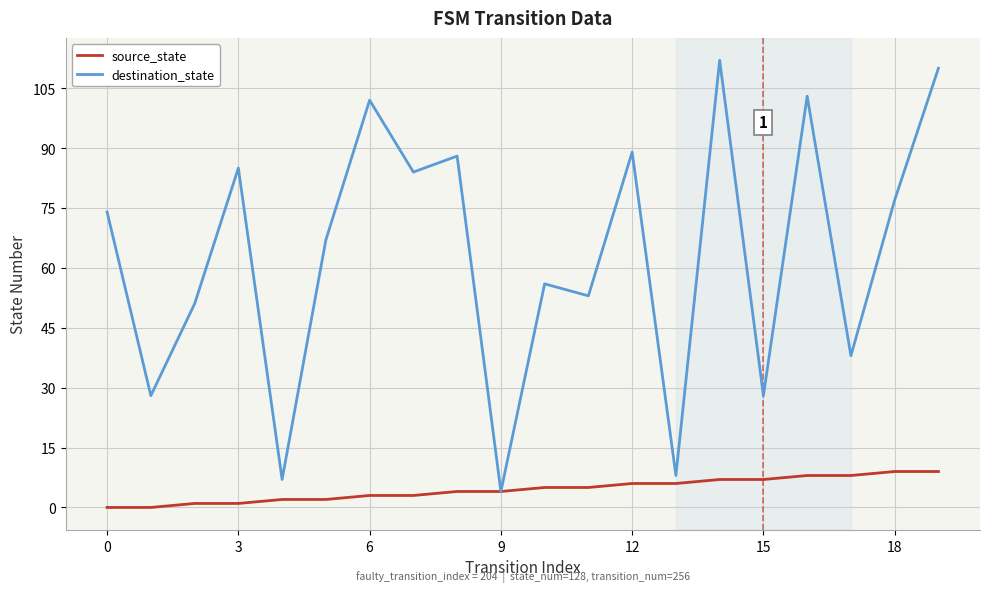

Rank the series by their average value, from lowest to highest.

source_state, destination_state